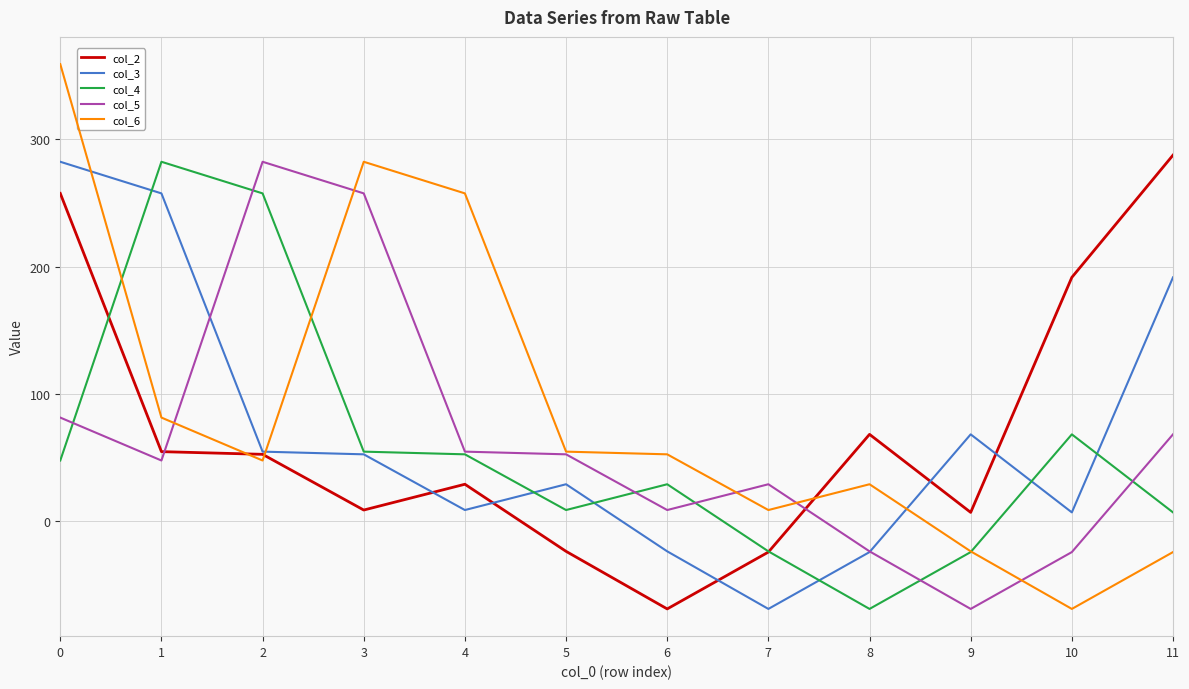

What is the difference between the highest and lowest values at 3?

273.5